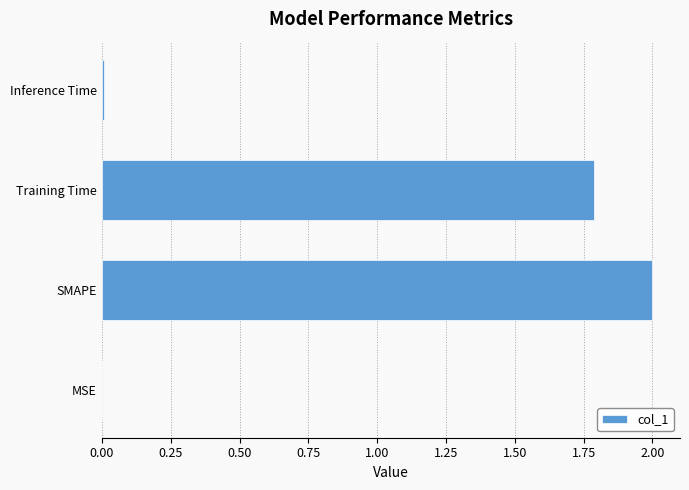

Is it true that the value at Inference Time is 0.0?

True